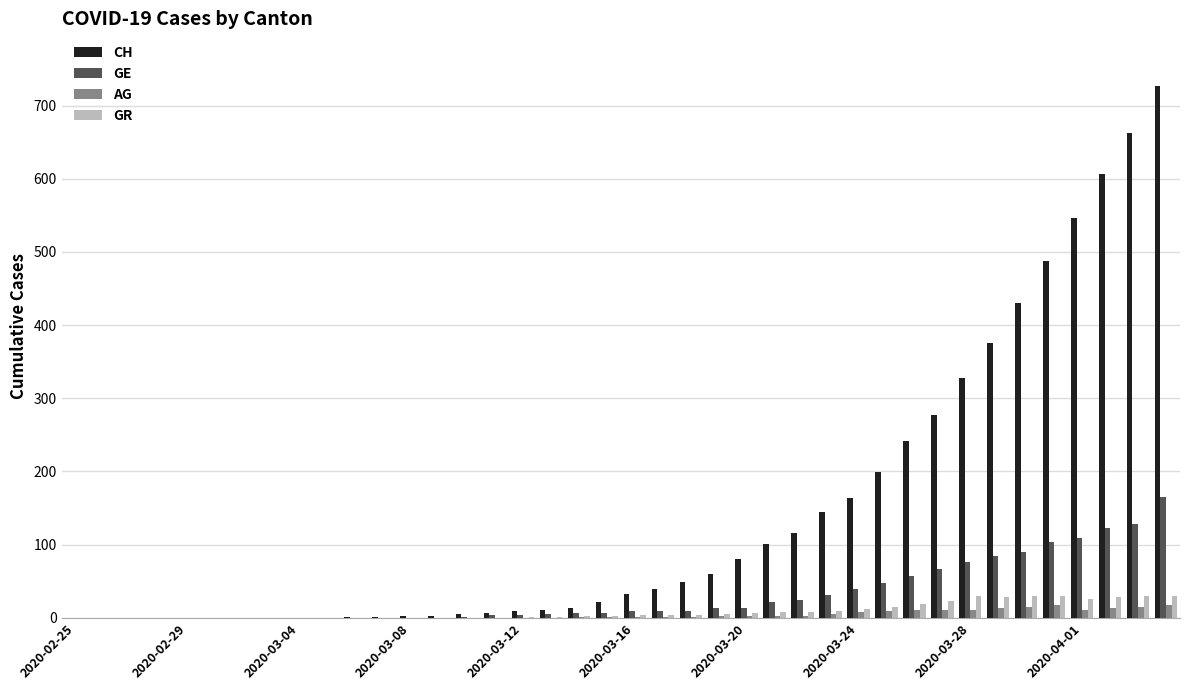

Which series has the largest total across all categories?

CH